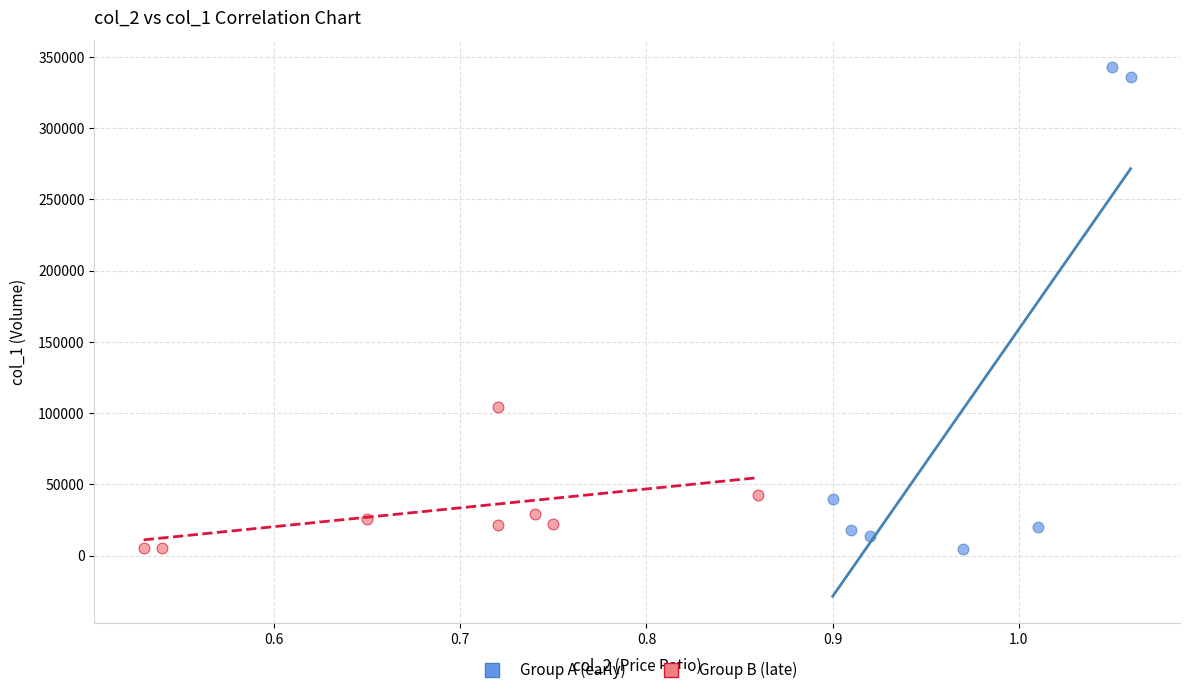

Which series has the largest Y range (max minus min)?

Group A (early)